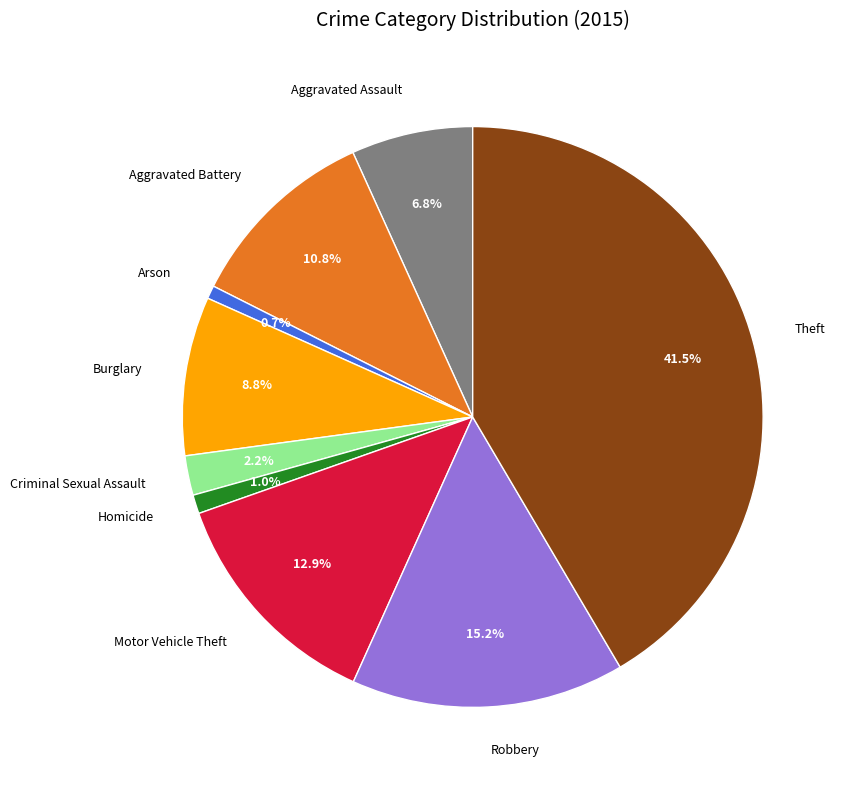

Does any single category account for the majority?

No